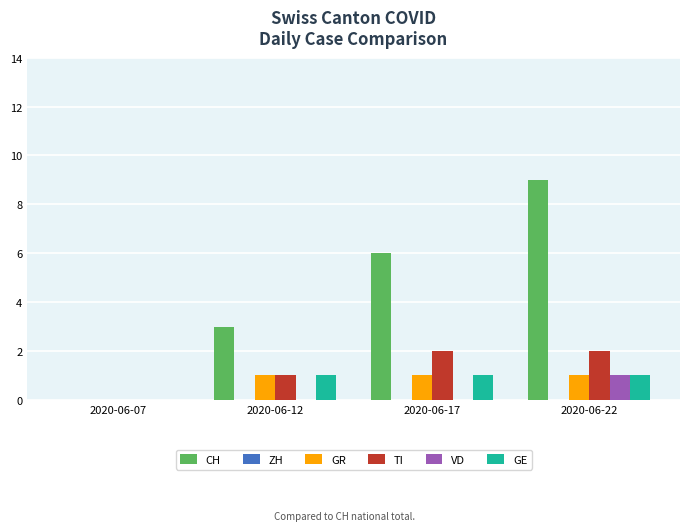

The value of GE at 2020-06-12 is 2. True or false?

False